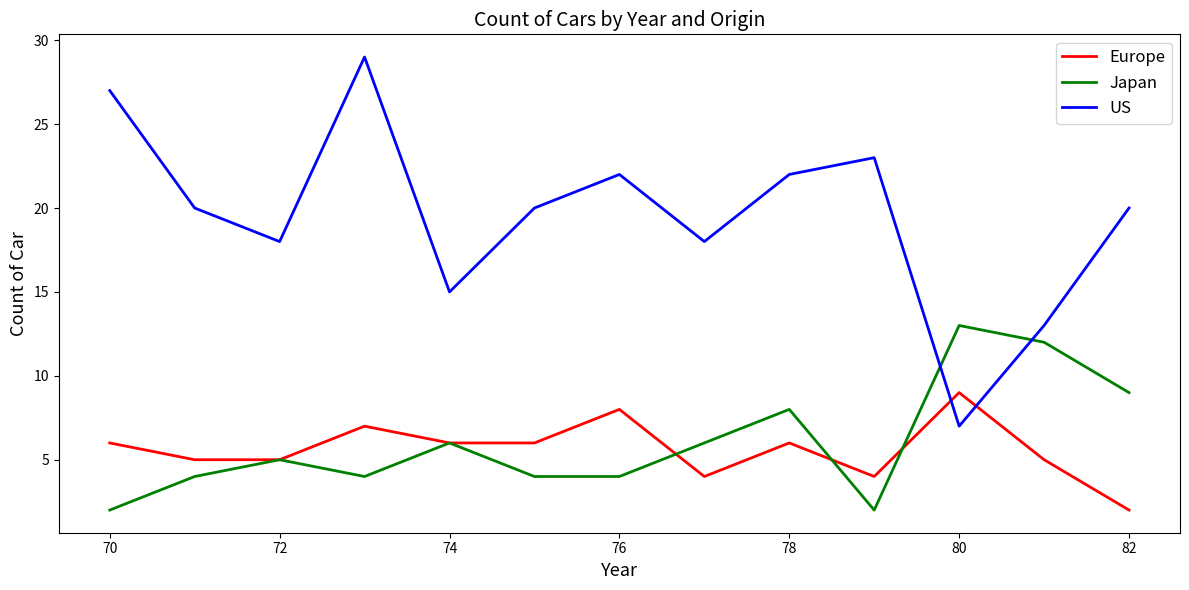

List the series in order of their peak value, highest first.

US, Japan, Europe